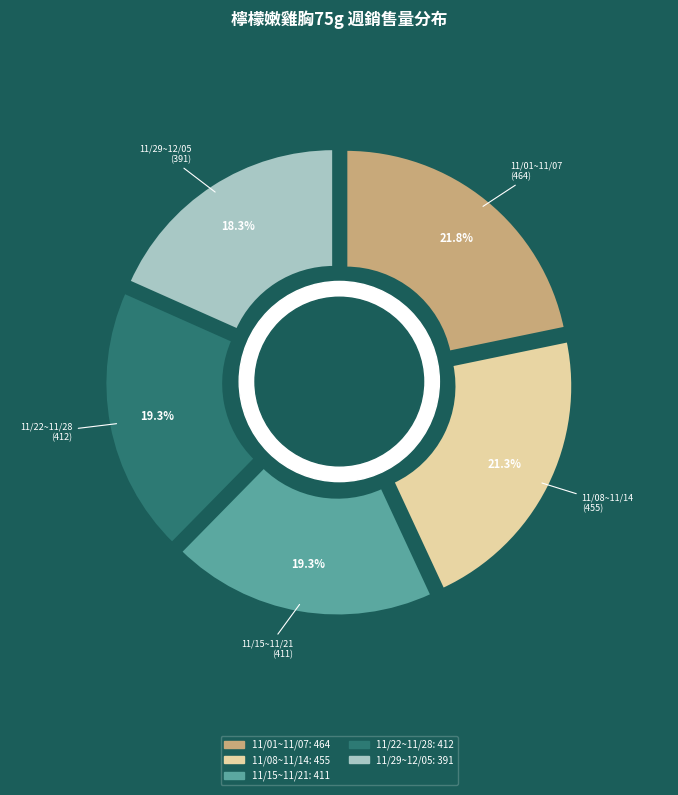

To the nearest percent, what is the combined percentage of 2020/11/15~2020/11/21 and 2020/11/22~2020/11/28?

39%